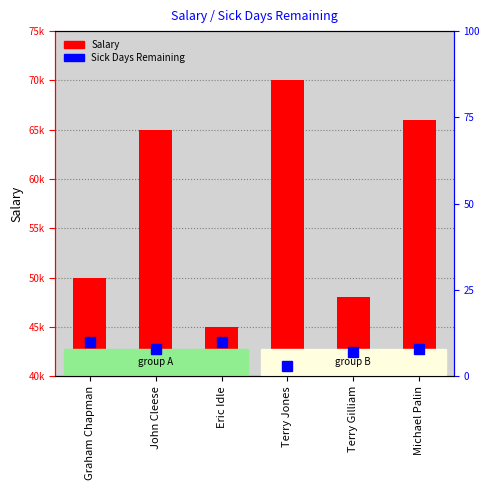

True or false: Salary has a value of 65000 at John Cleese.

True